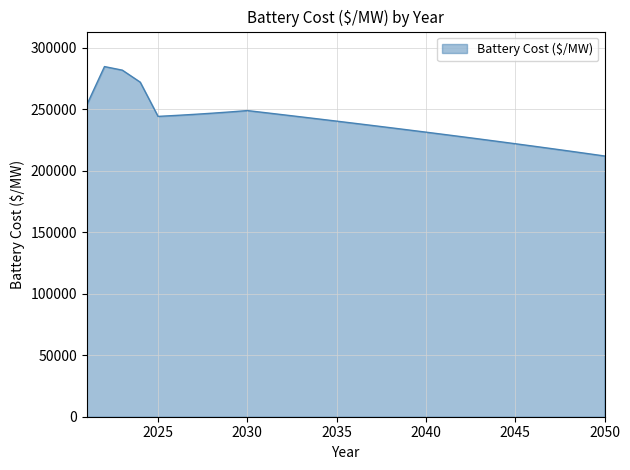

What is the greatest value displayed?

284785.5